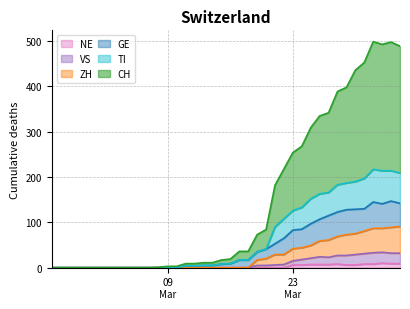

Which series has the widest spread of values?

CH